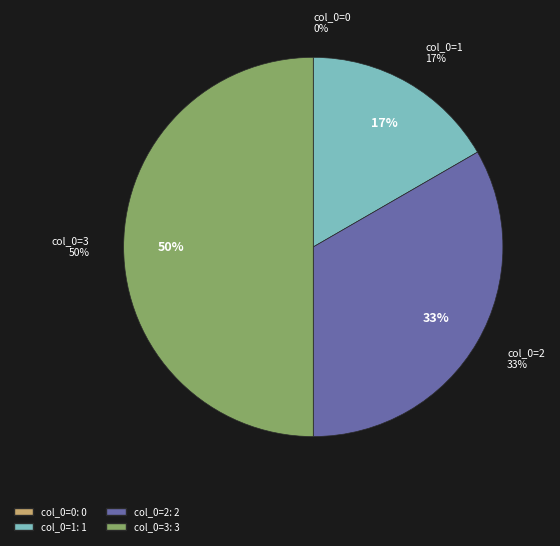

What percentage do col_0=3 and col_0=0 together represent?

50.0%